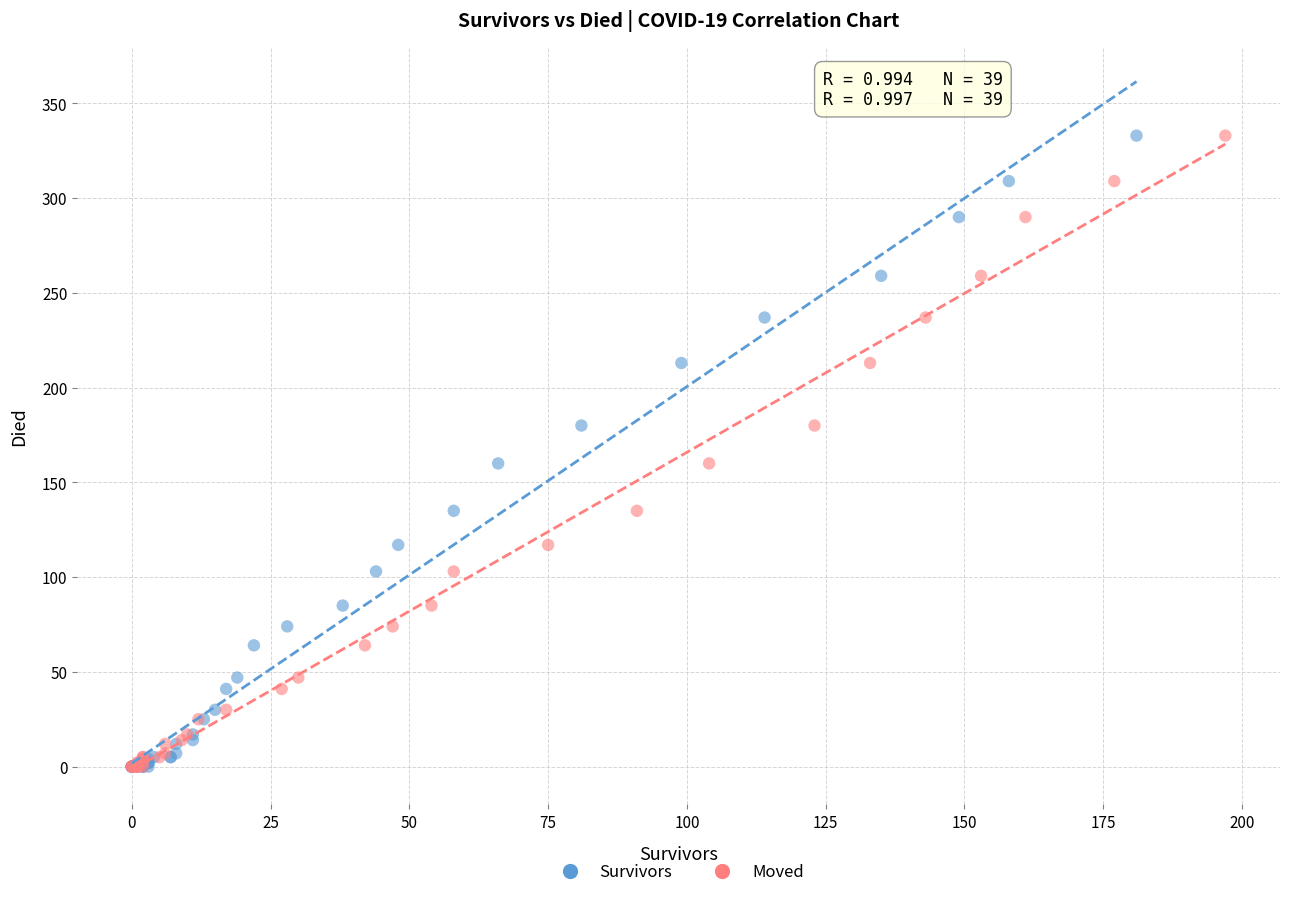

What are all the series names shown in the legend?

Survivors, Moved